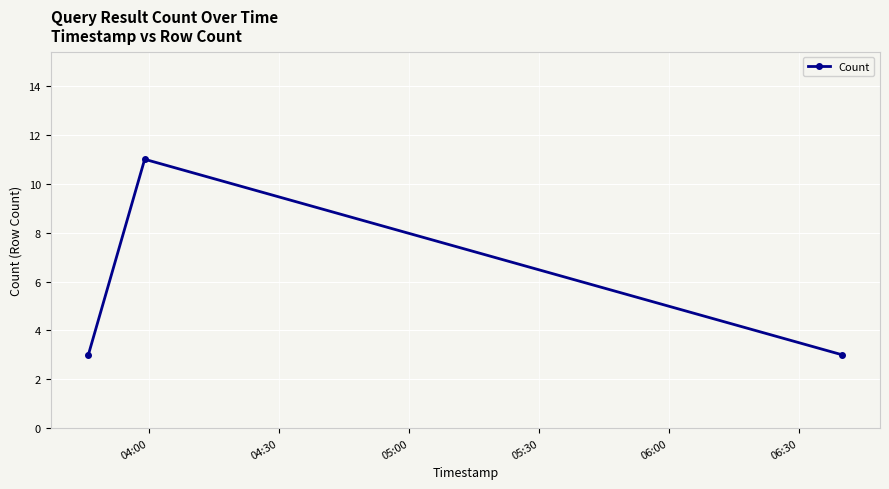

Count the number of categories in the chart.

3